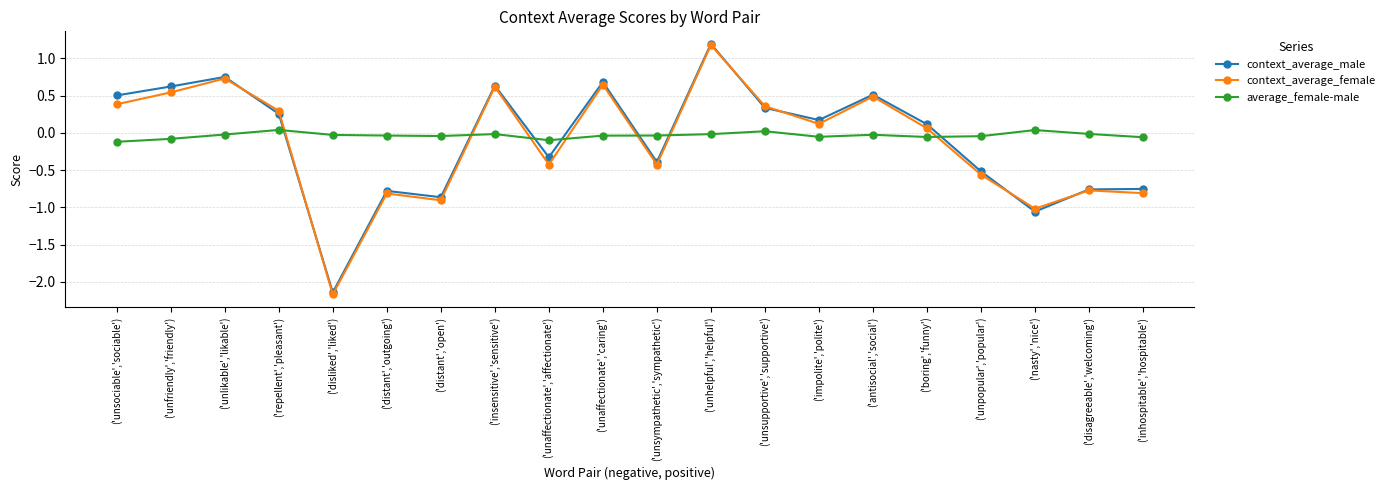

How many negative values does the context_average_female series have?

9